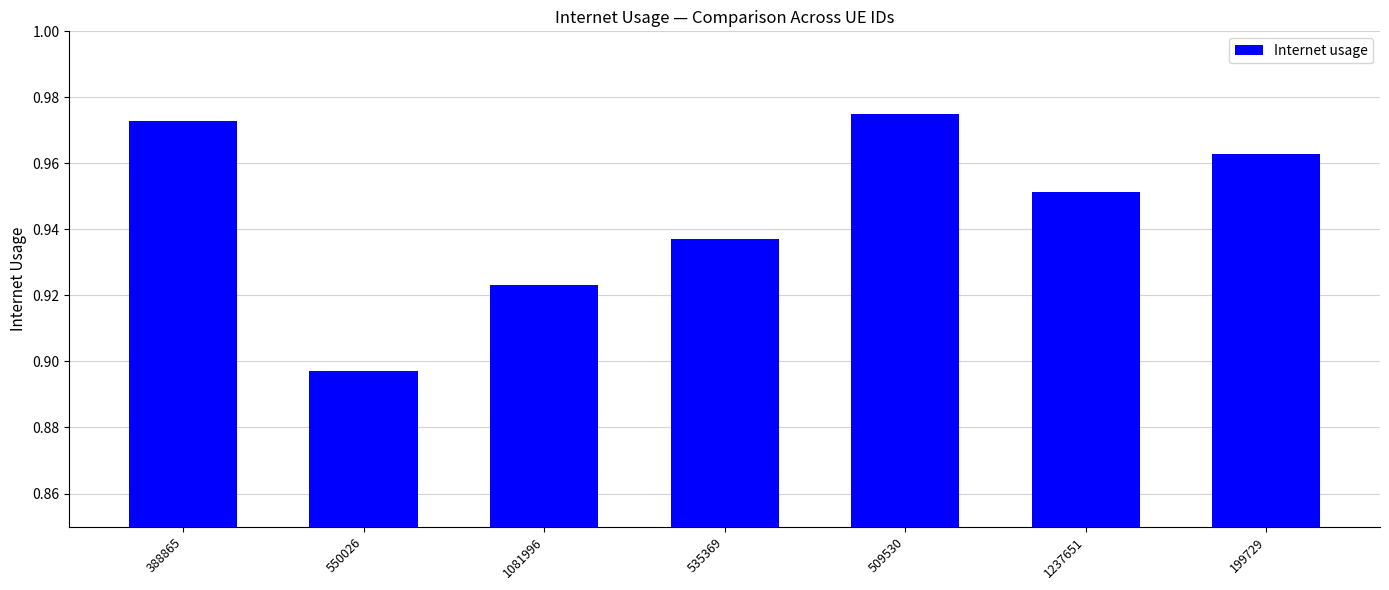

What is the label of the 5th bar from the left?

509530